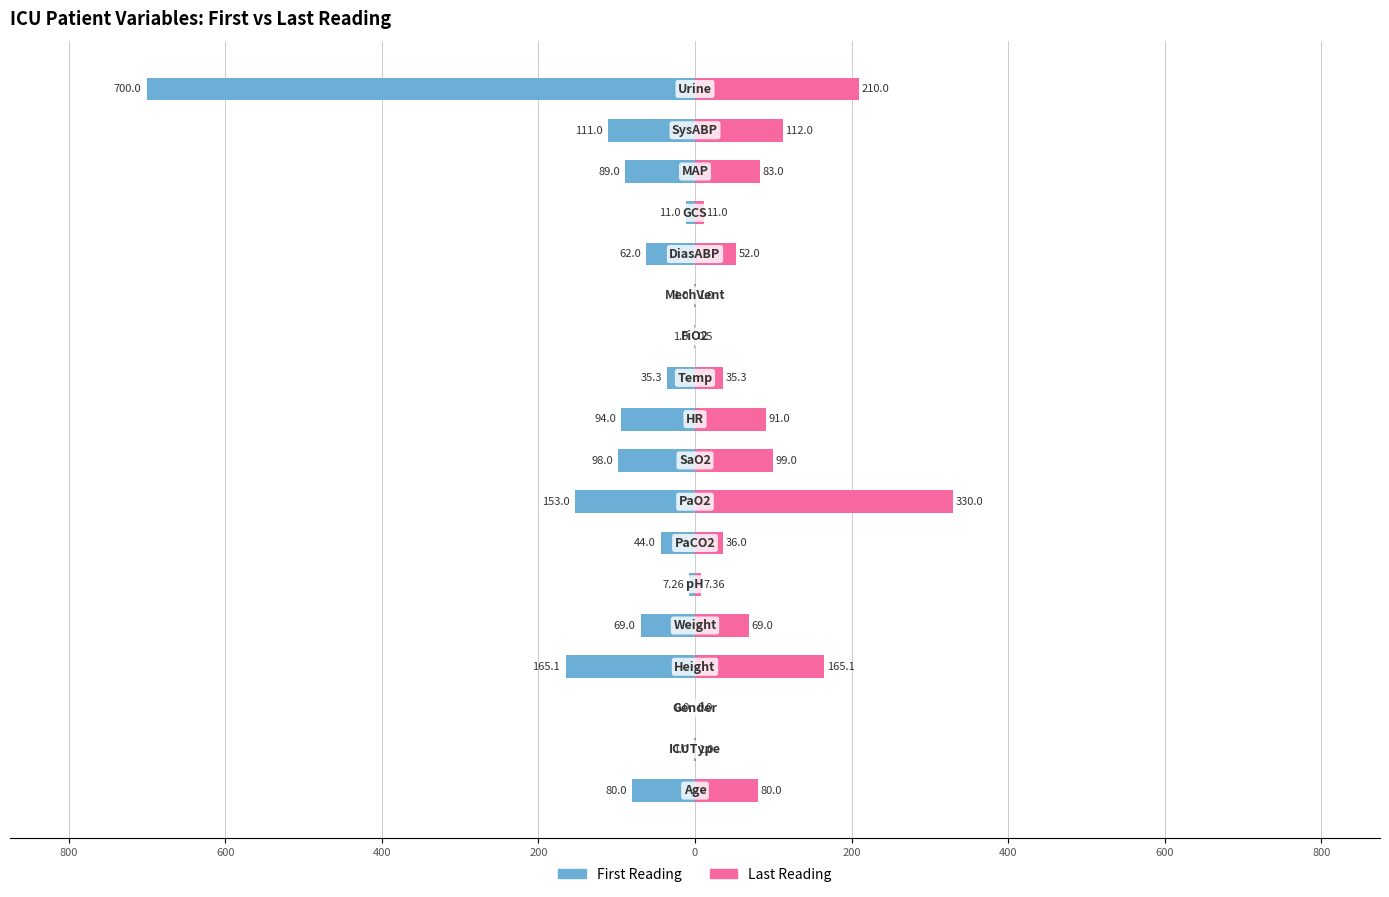

The value of First Reading at 600 is 0.0. True or false?

True